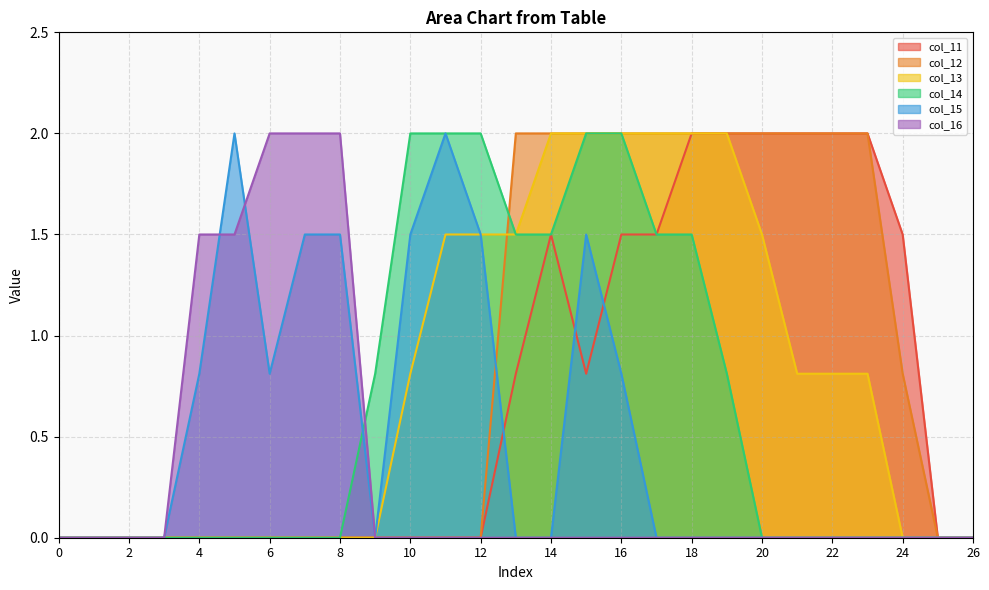

Between 18 and 2, which is larger?

18